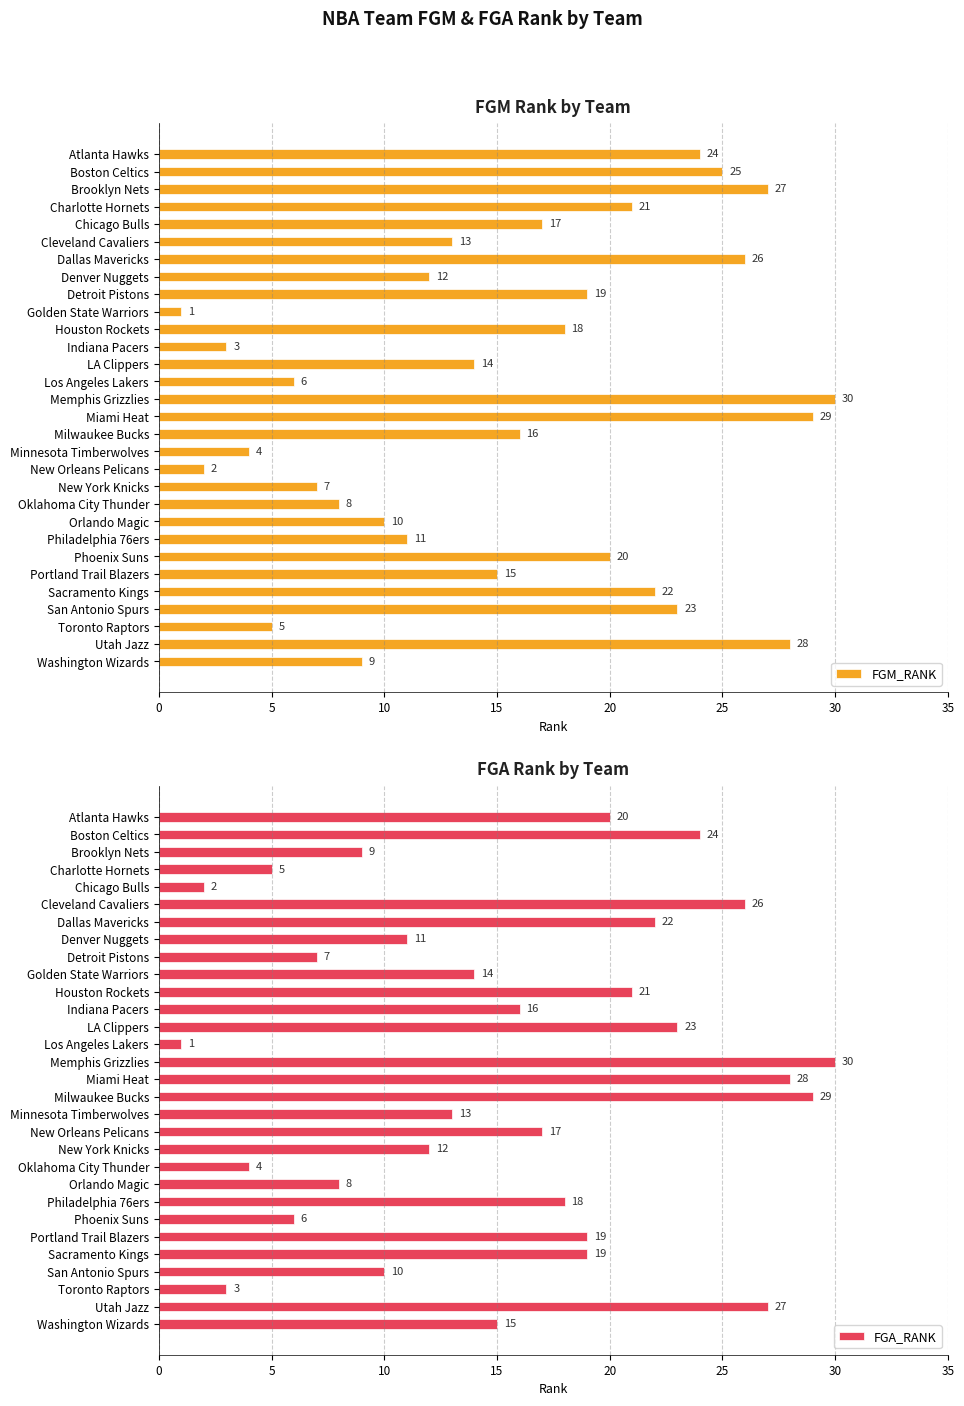

The FGM_RANK series shows 9 at Washington Wizards. True or false?

True